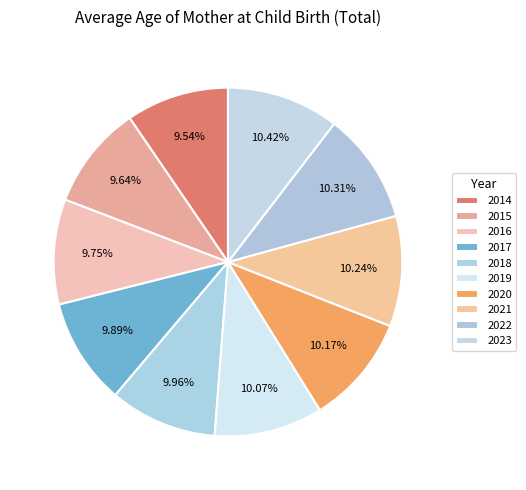

To the nearest percent, what is the difference between the largest and smallest slice percentages?

1%